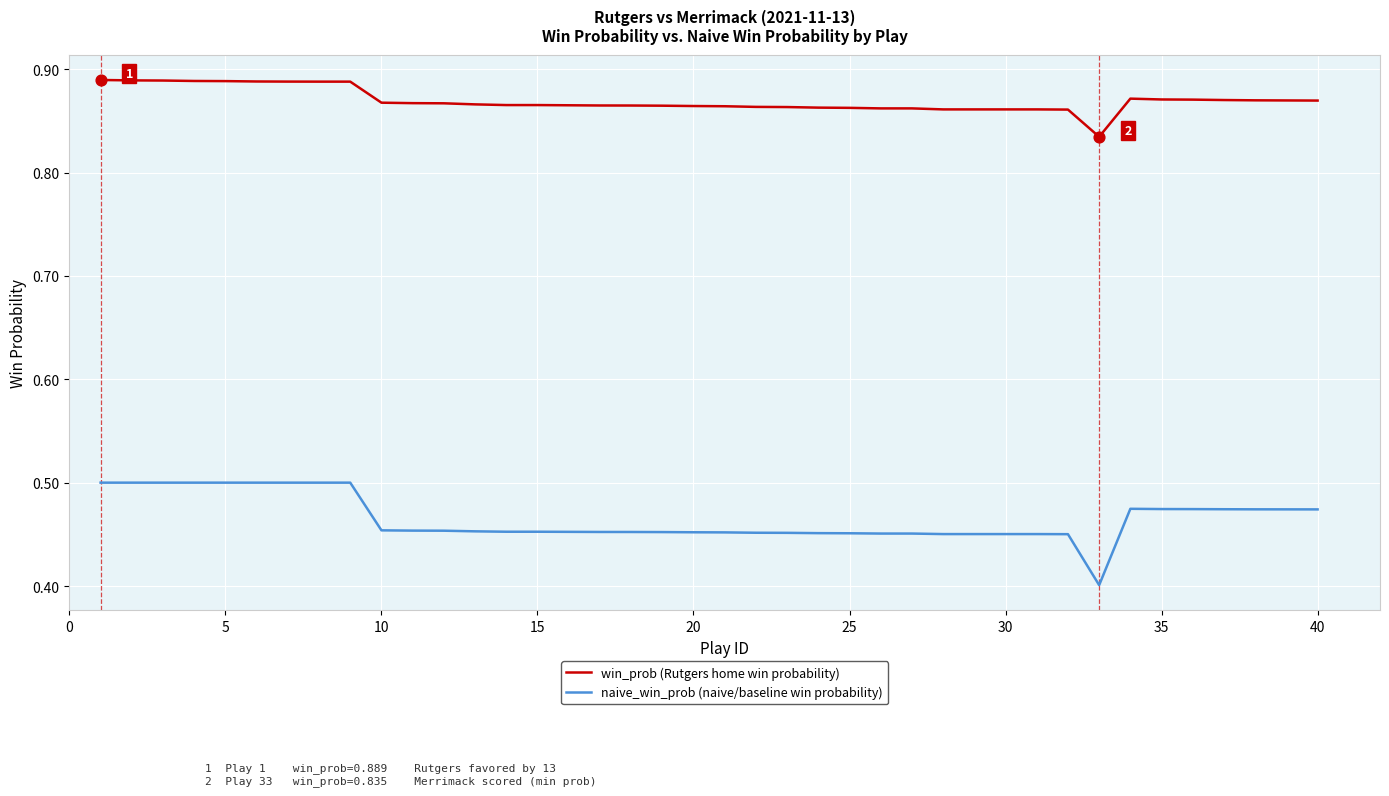

Which series has the largest total across all categories?

win_prob (Rutgers home win probability)